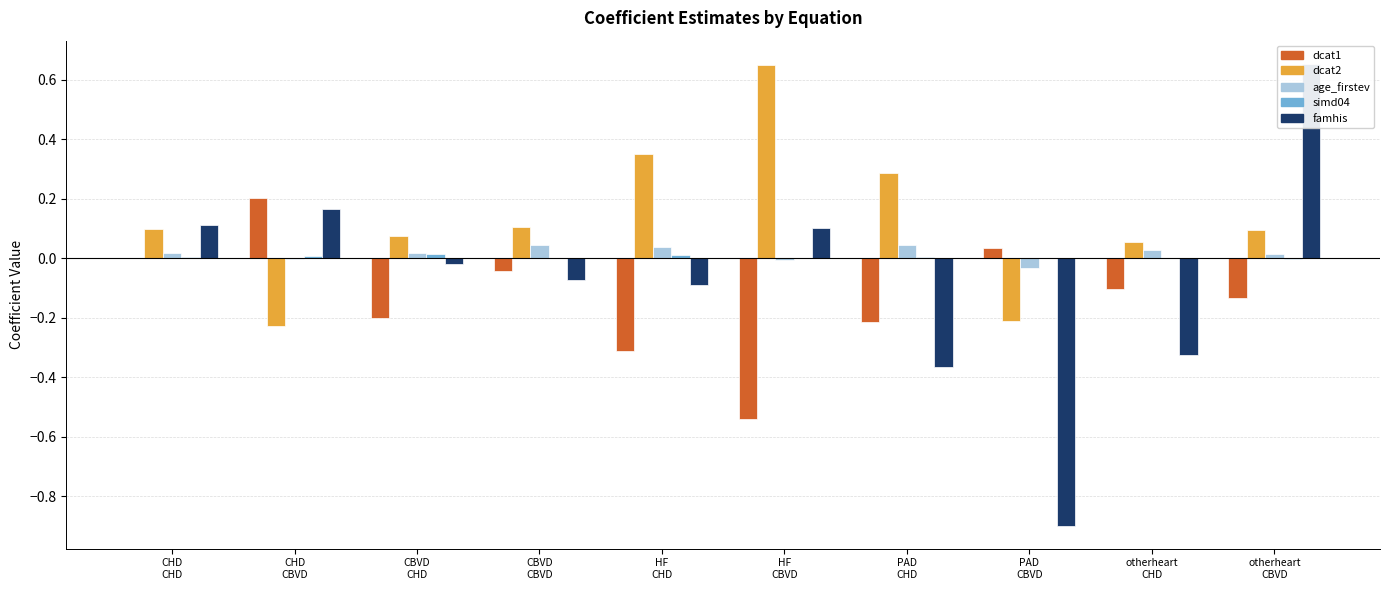

Which has a higher value, PAD
CBVD or HF
CHD?

PAD
CBVD